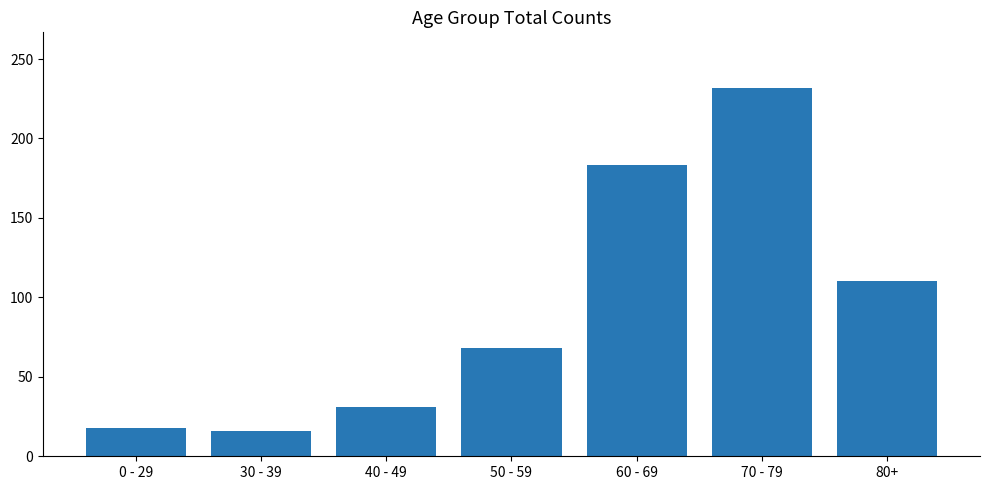

Reading left to right, transcribe all the data shown in this chart.

18	16	31	68	183	232	110